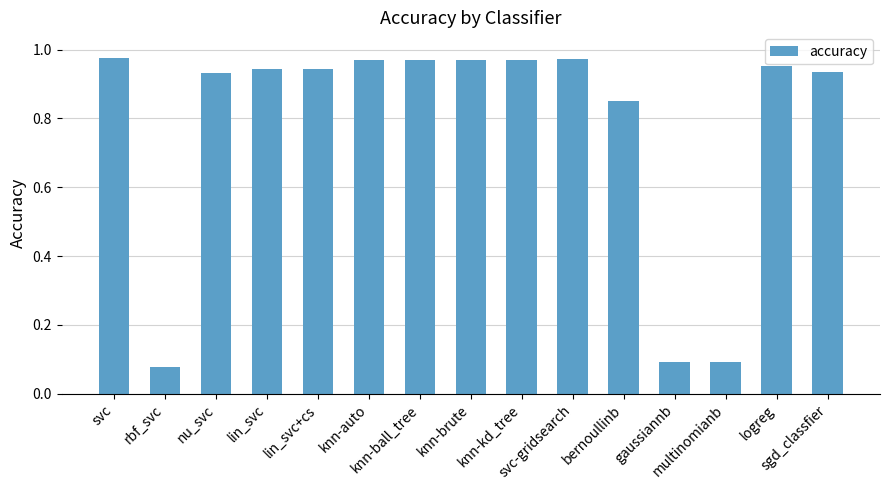

What is the sum of all values?

11.6